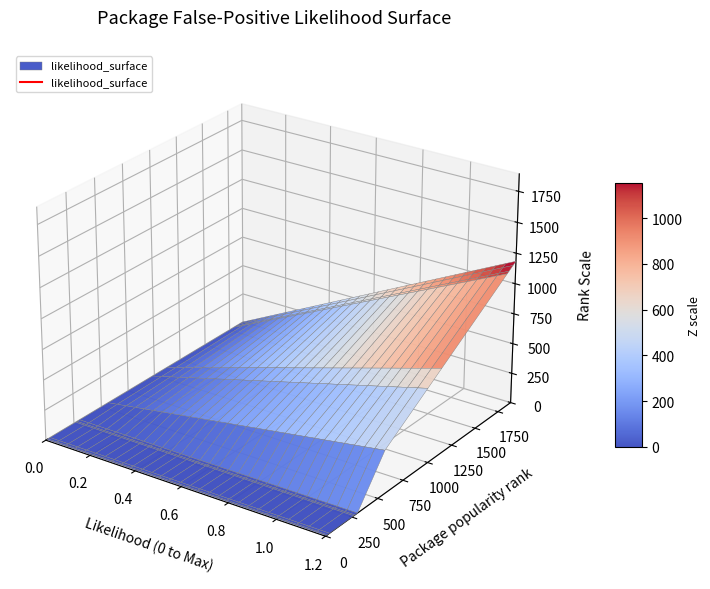

Reading right to left, transcribe all the data shown in this chart.

popularity_rank: 1890.0	1859.0	1817.0	1798.0	1124.0	985.0	564.0	303.0	279.0	267.0	38.0	18.0	8.0
likelihood: 0.6	0.6	0.6	0.6	0.4	0.3	0.2	0.0	0.0	0.0	0.0	0.0	0.0